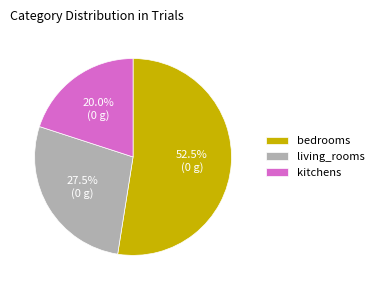

Does living_rooms represent more than half of the total?

No